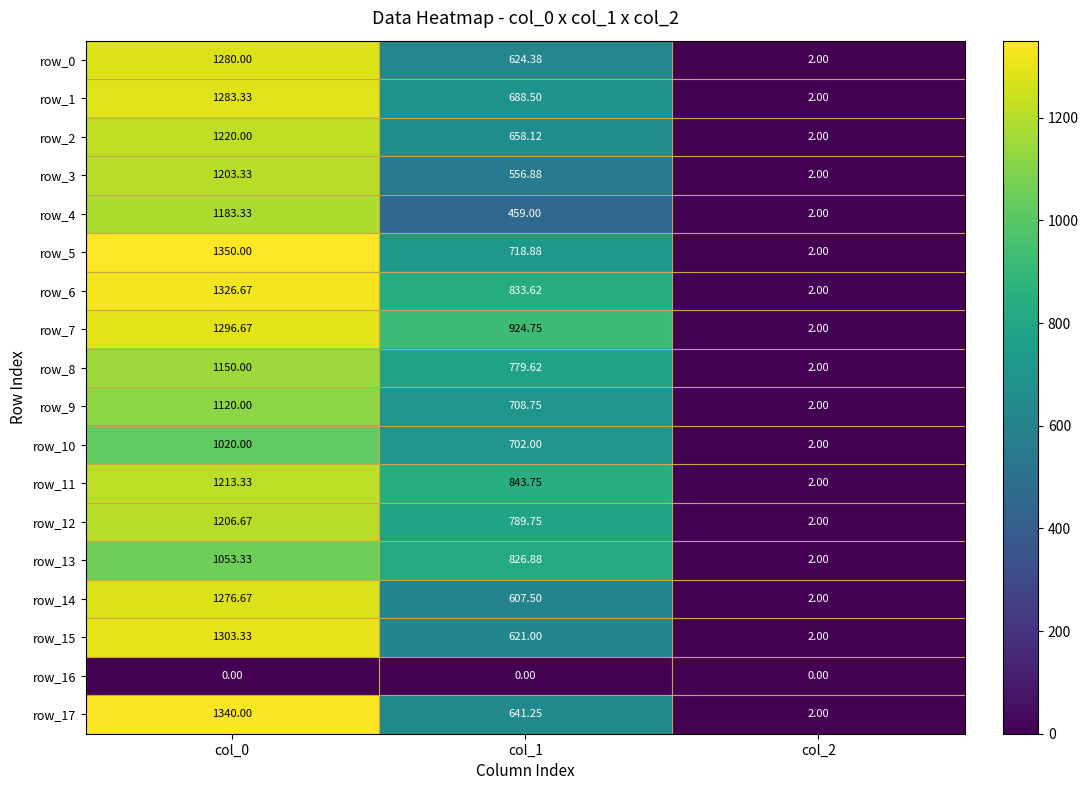

How many distinct data groups are displayed?

18